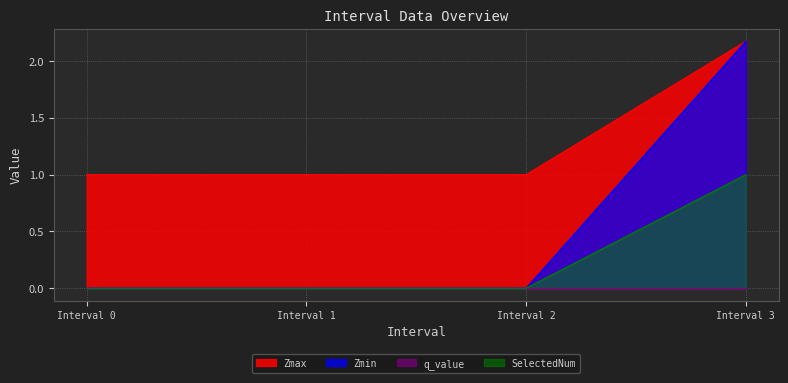

True or false: Zmin has a value of -1.3 at Interval 0.

False